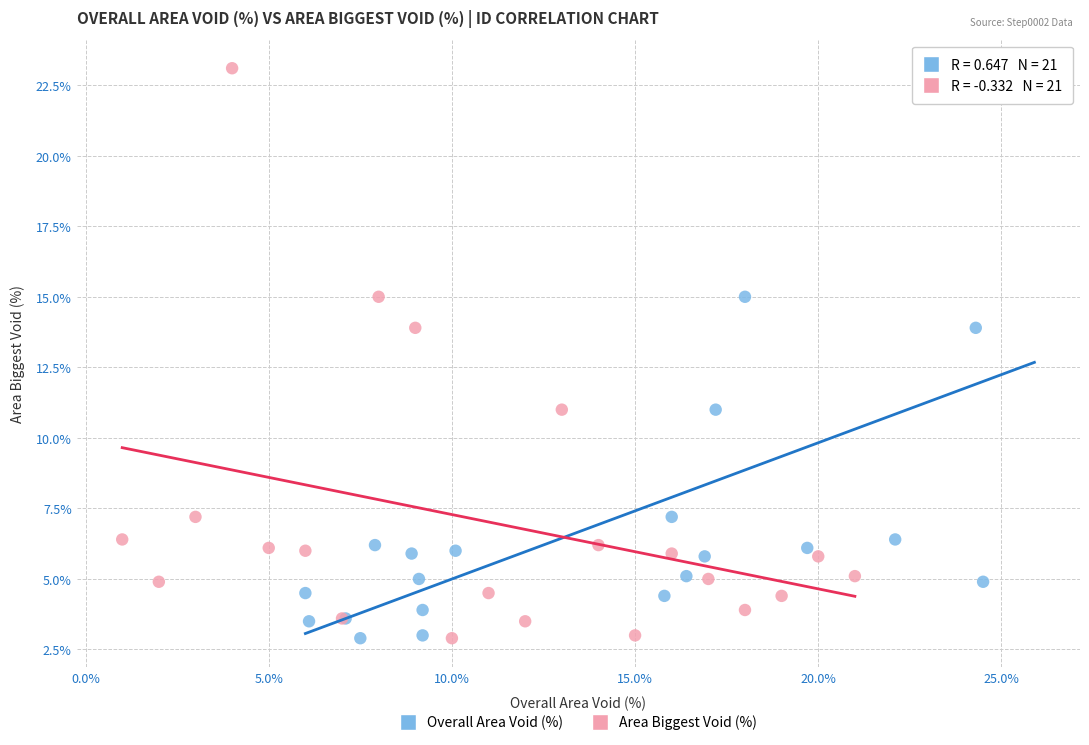

What are all the series names shown in the legend?

Overall Area Void (%), Area Biggest Void (%)